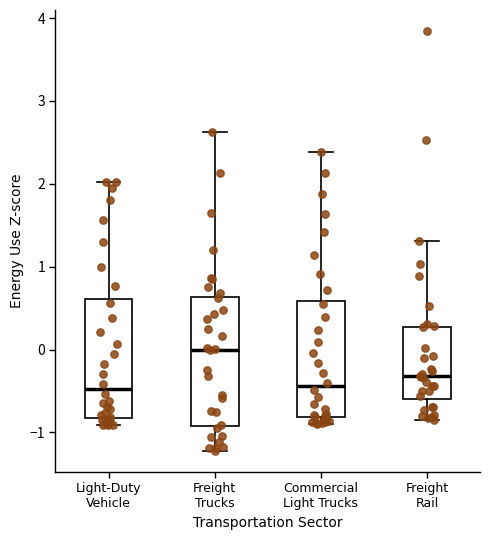

Reading left to right, transcribe this box plot: for each box, give where its median line is, the range the box spans, and where its two whiskers end, as read against the y-axis. The values are not printed on the chart, so give them approximately, as read against the axis.

Light-Duty Vehicle: median -0.5, box -0.8 to 0.6, whiskers -0.9 to 2.0
Freight Trucks: median 0.0, box -0.9 to 0.6, whiskers -1.2 to 2.6
Commercial Light Trucks: median -0.4, box -0.8 to 0.6, whiskers -0.9 to 2.4
Freight Rail: median -0.3, box -0.6 to 0.3, whiskers -0.9 to 1.3